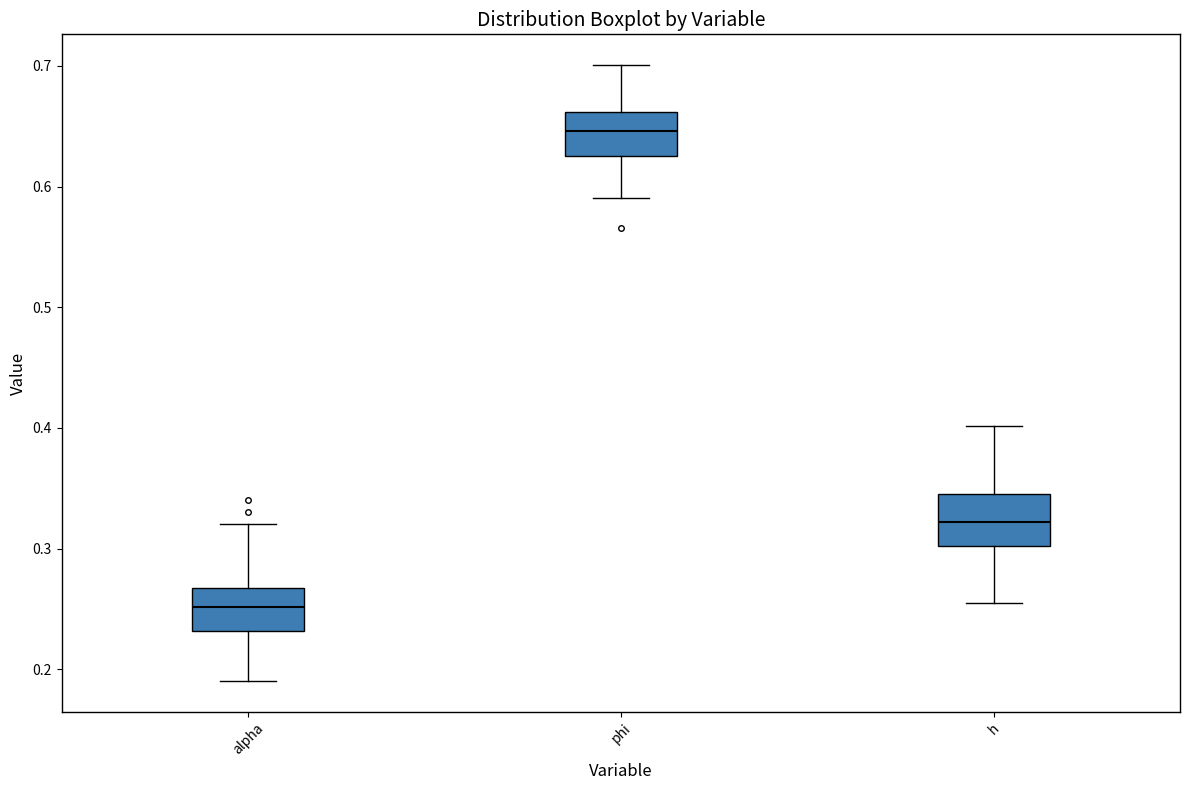

Which box's median line is the lowest?

alpha